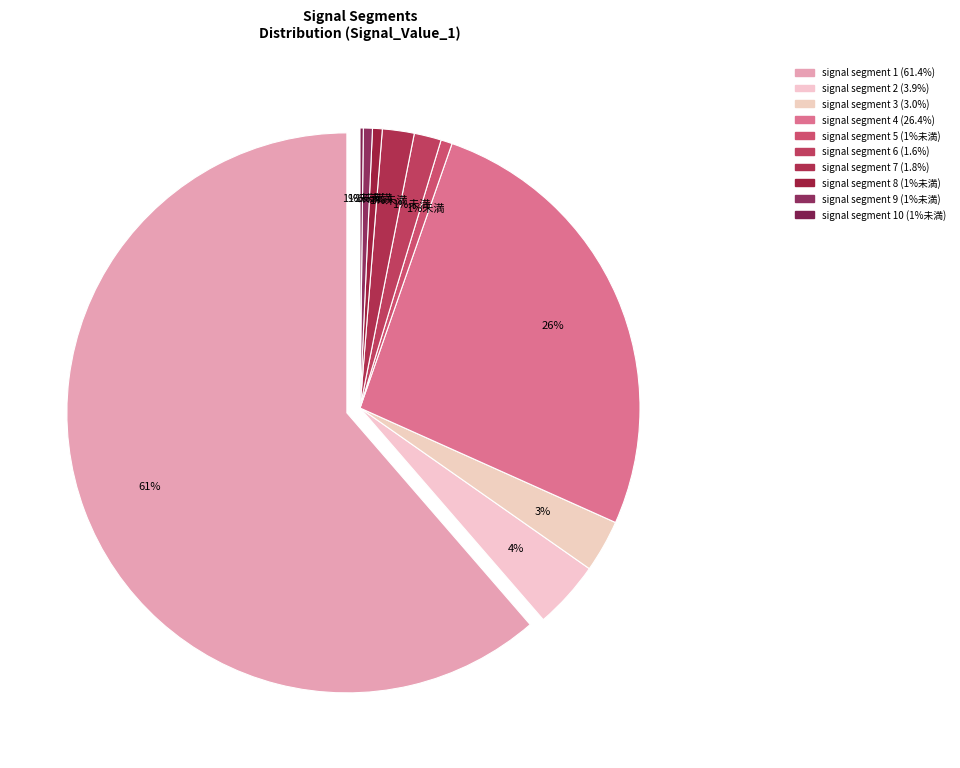

Combined, do signal segment 2 and signal segment 9 account for over 50%?

No